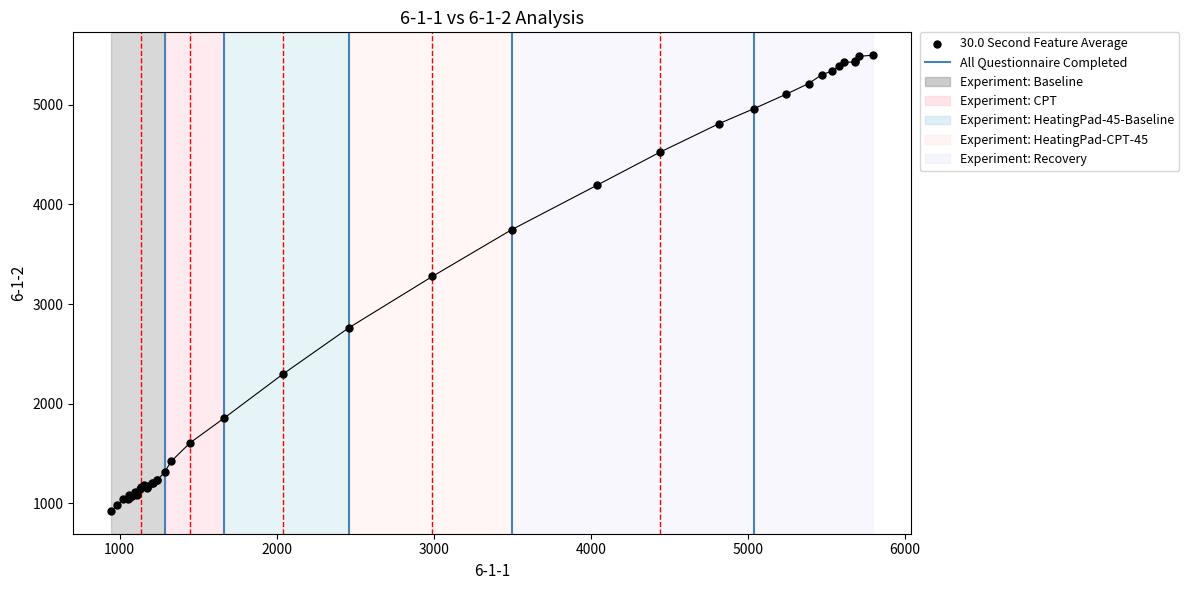

What Y value in the scatter plot is closest to 3211?

3277.0